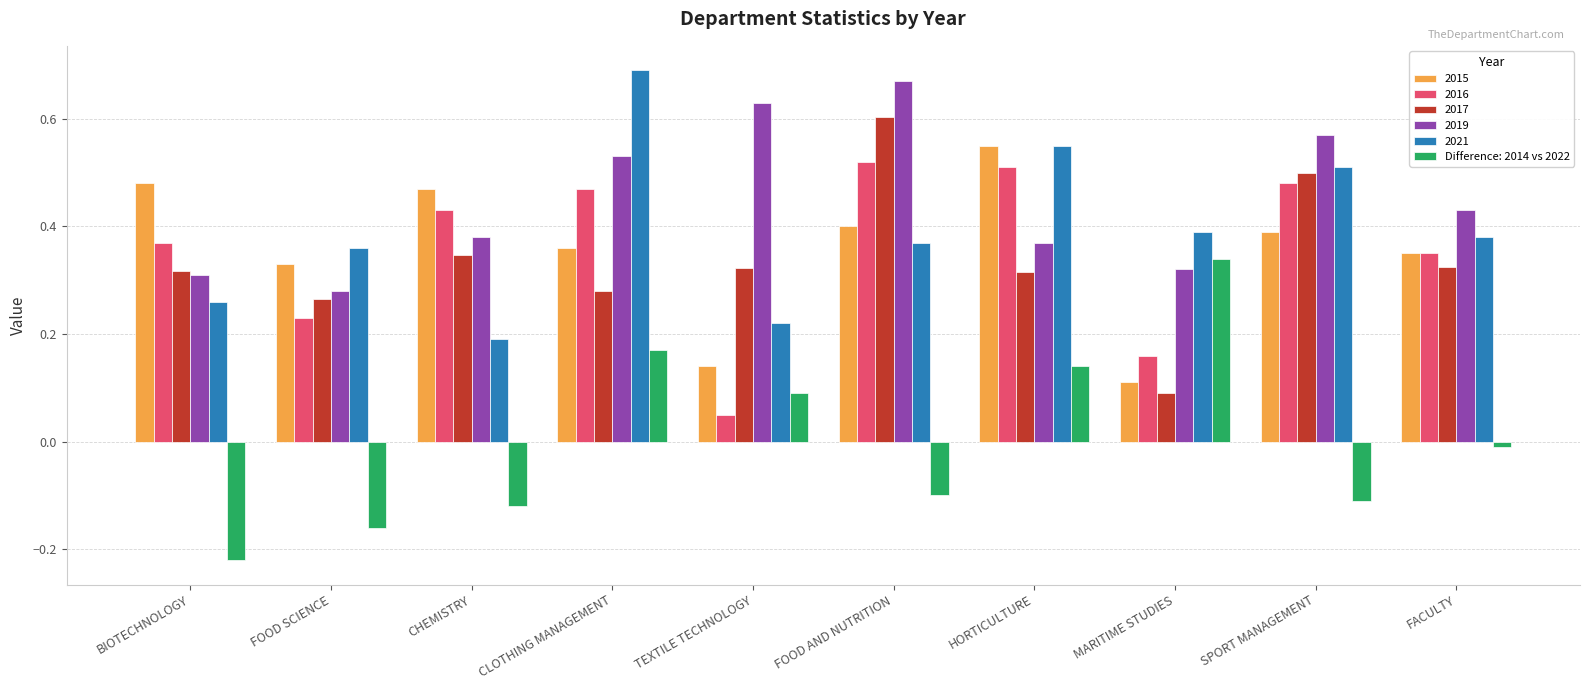

List the labels in order of 2021 value, largest first.

CLOTHING MANAGEMENT, HORTICULTURE, SPORT MANAGEMENT, MARITIME STUDIES, FACULTY, FOOD AND NUTRITION, FOOD SCIENCE, BIOTECHNOLOGY, TEXTILE TECHNOLOGY, CHEMISTRY